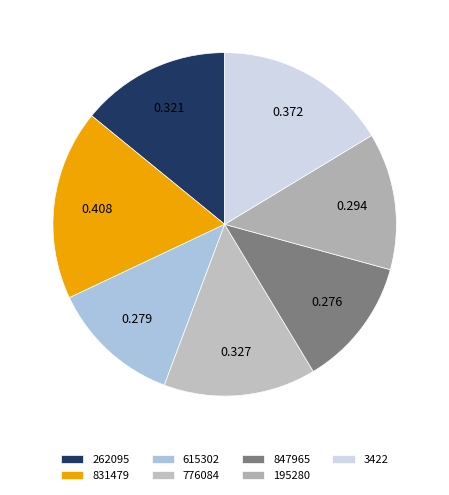

How many segments does this pie chart have?

7